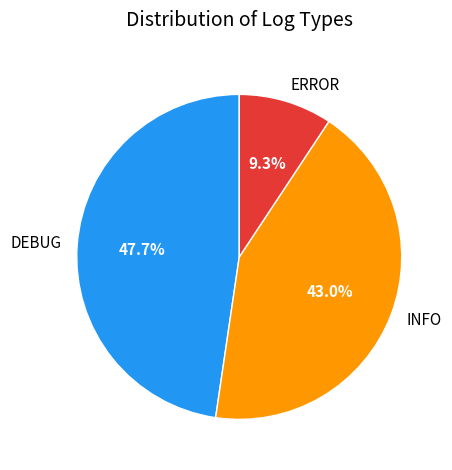

Which slice is the largest?

DEBUG